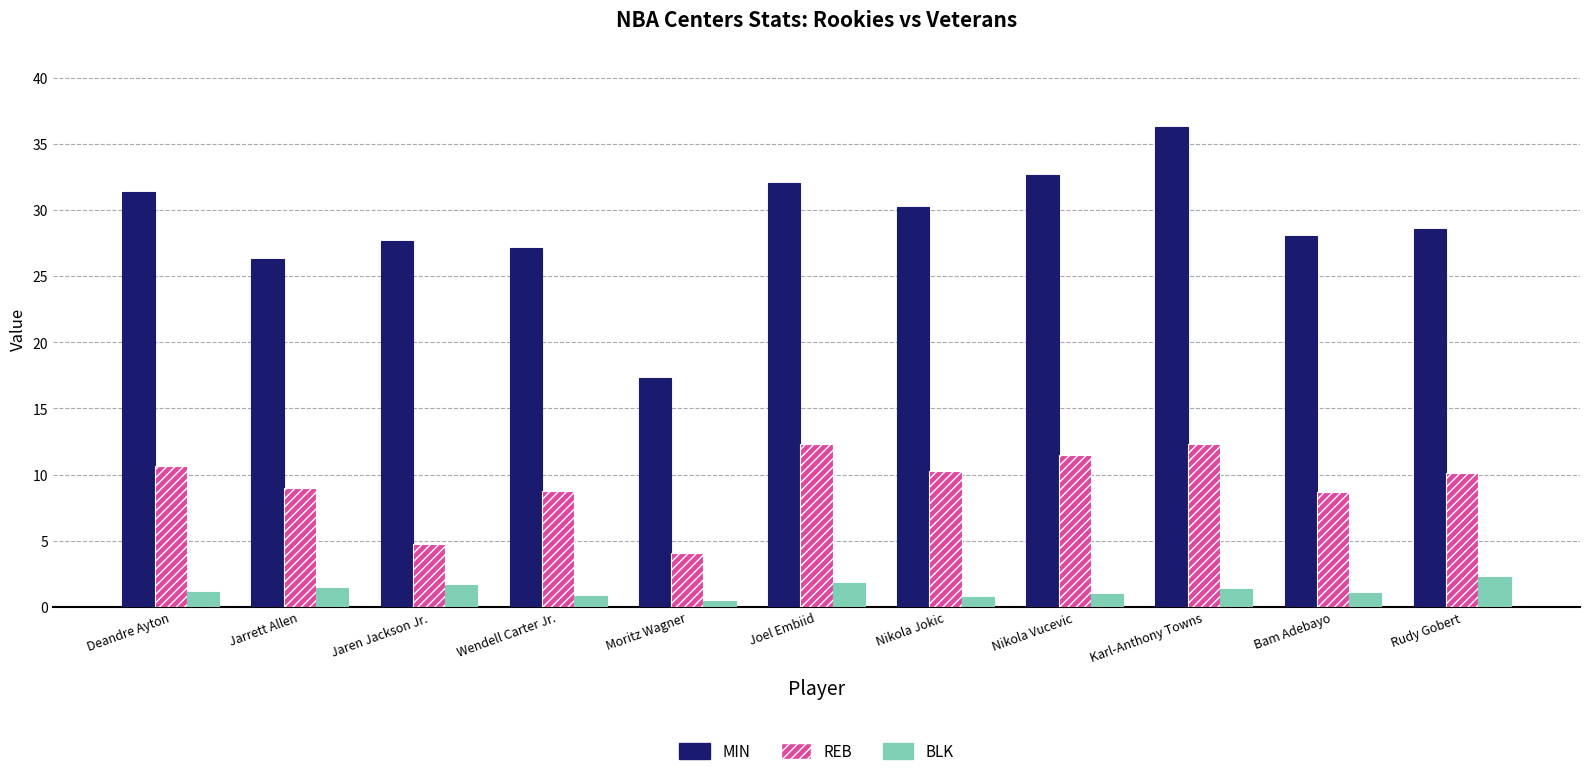

Is it true that REB equals 1.9 at Jarrett Allen?

False